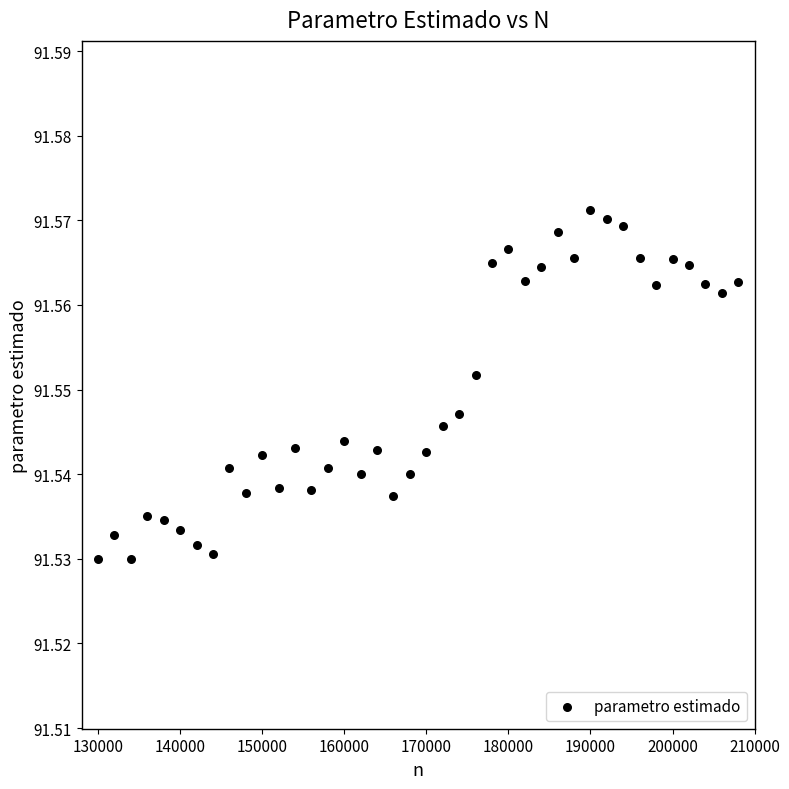

What is the range of X values (max minus min)?

78000.0